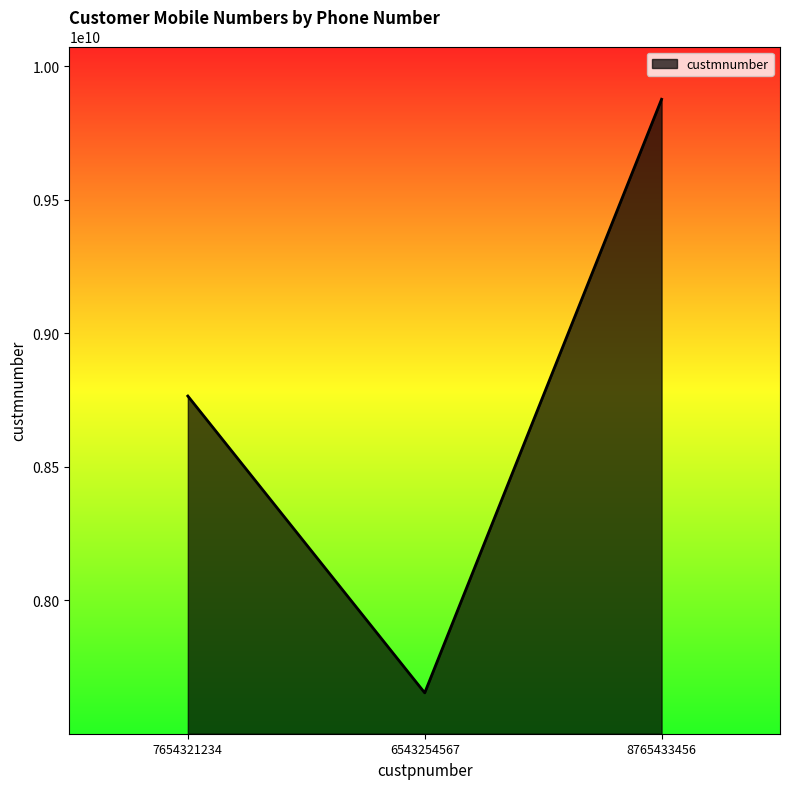

How many lines are shown in the chart?

1